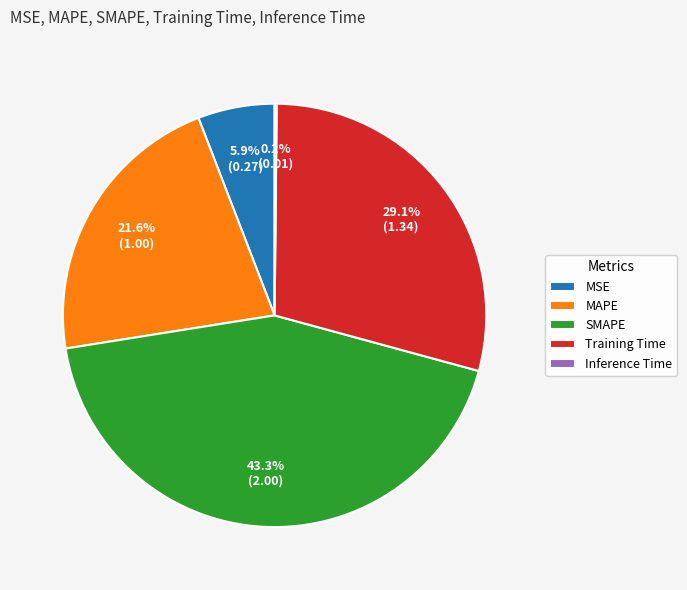

To the nearest percent, what is the average slice percentage?

20%